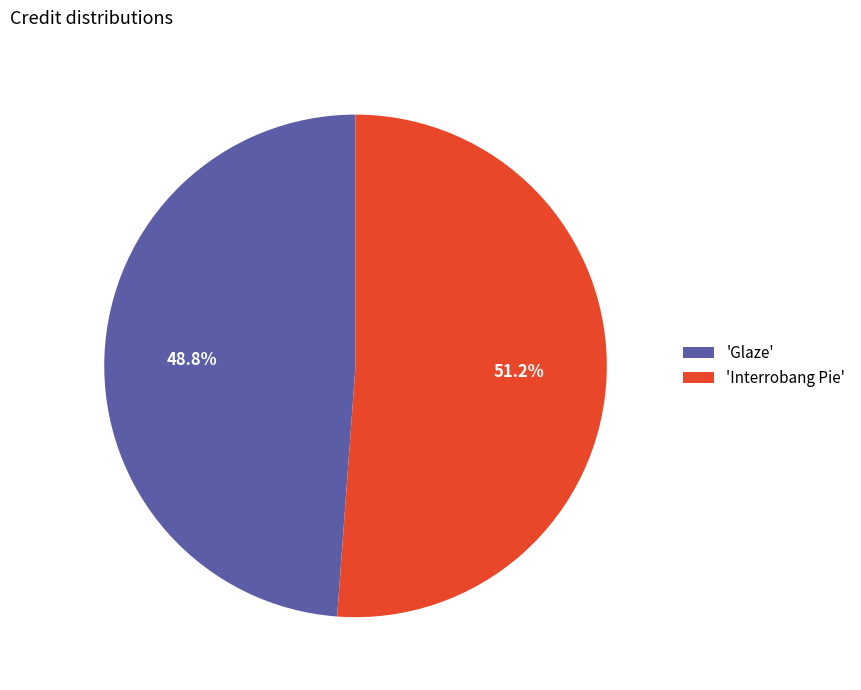

Rank the categories by value from highest to lowest.

'Interrobang Pie', 'Glaze'